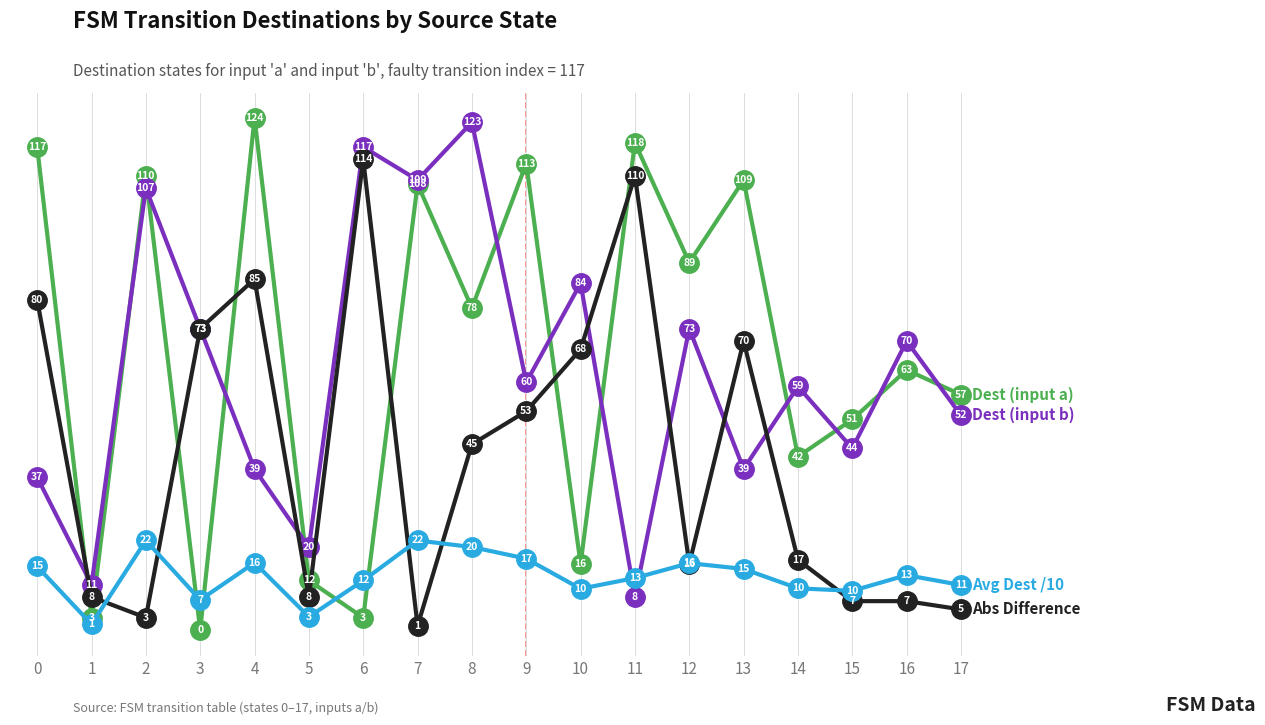

Does the chart have visible grid lines?

Yes